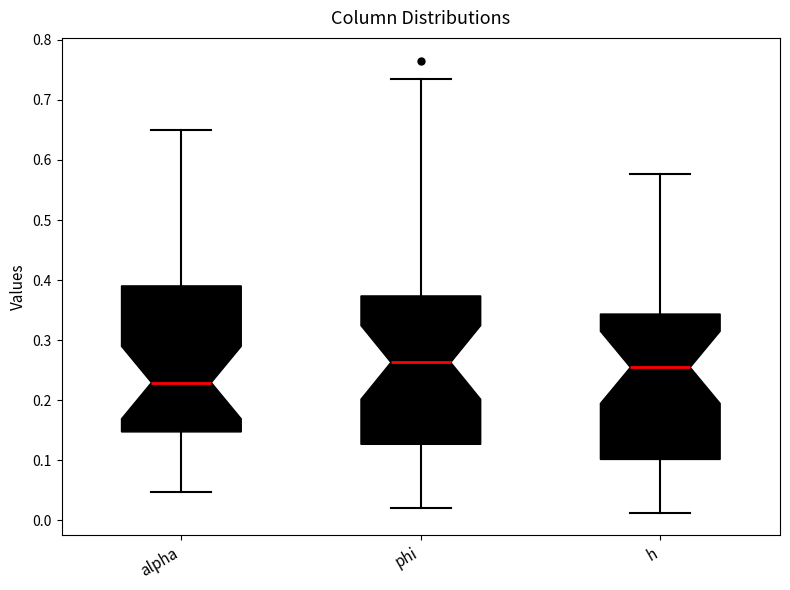

Which box has the lowest median line?

alpha